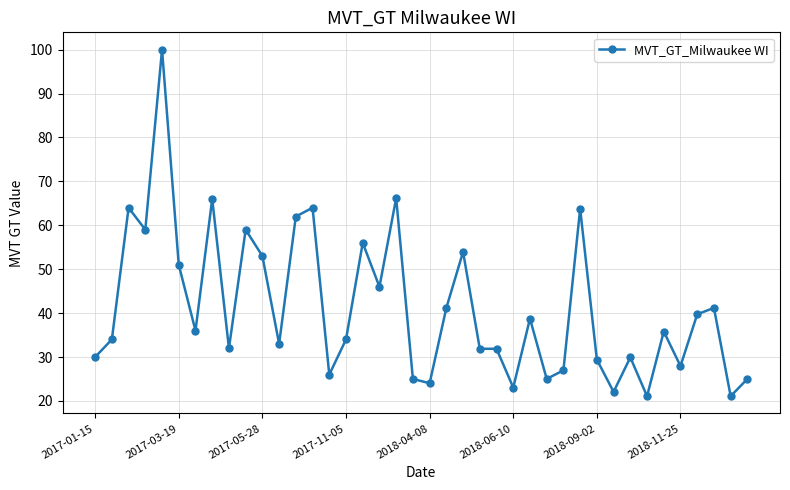

True or false: the data has more than 2 interior local peaks.

True